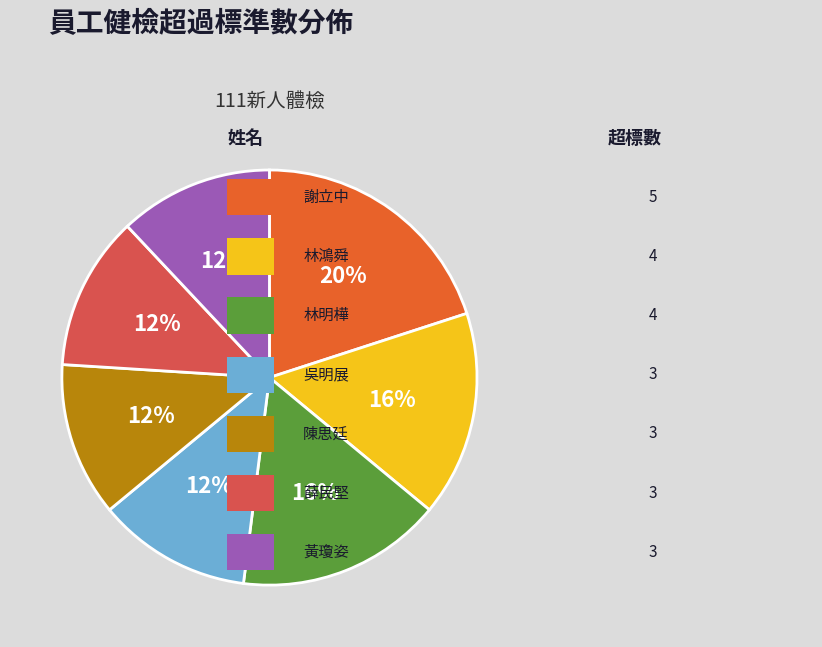

Is there a majority slice in this chart?

No